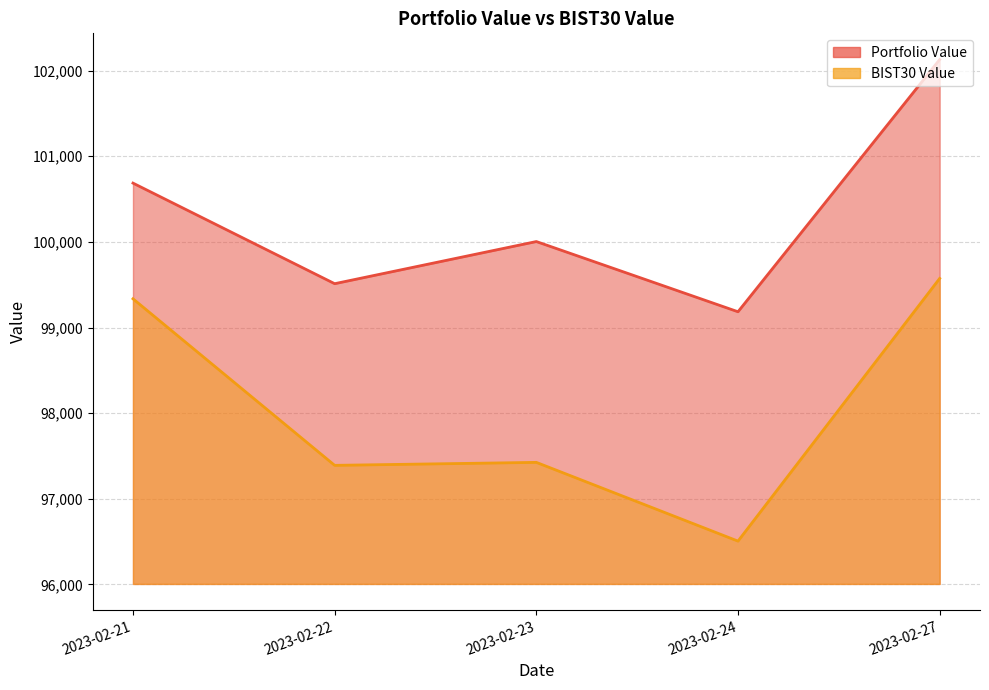

True or false: BIST30 Value has more than 1 interior local peaks.

False